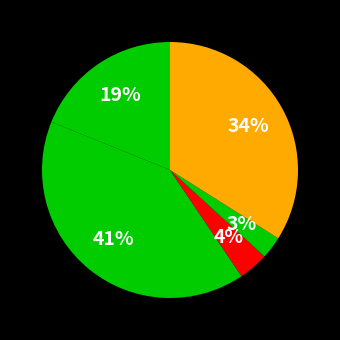

Count the number of slices in the pie.

5